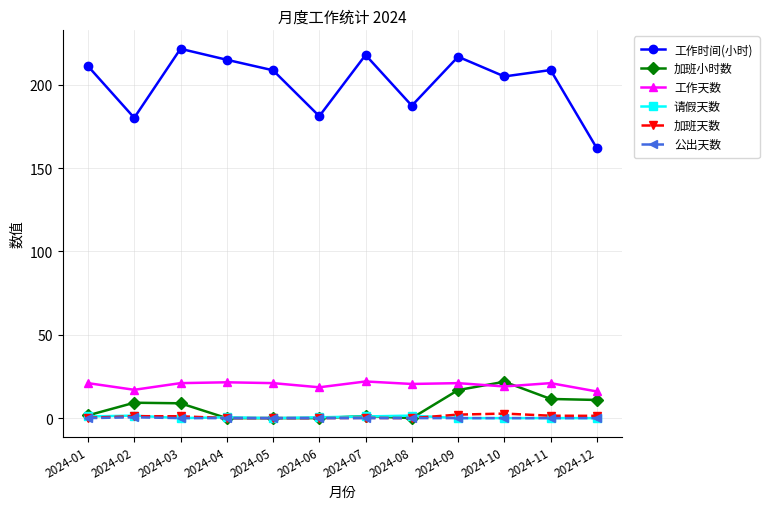

Which series has the largest total across all categories?

工作时间(小时)